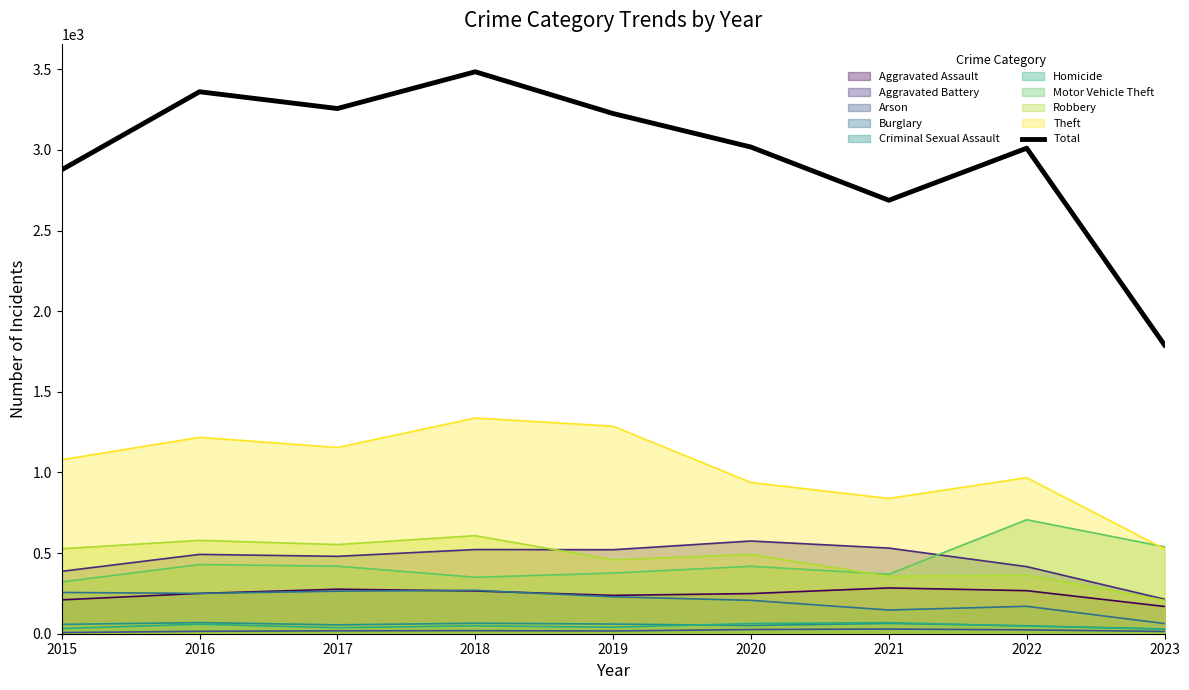

At which label does the data first exceed 3018?

2016